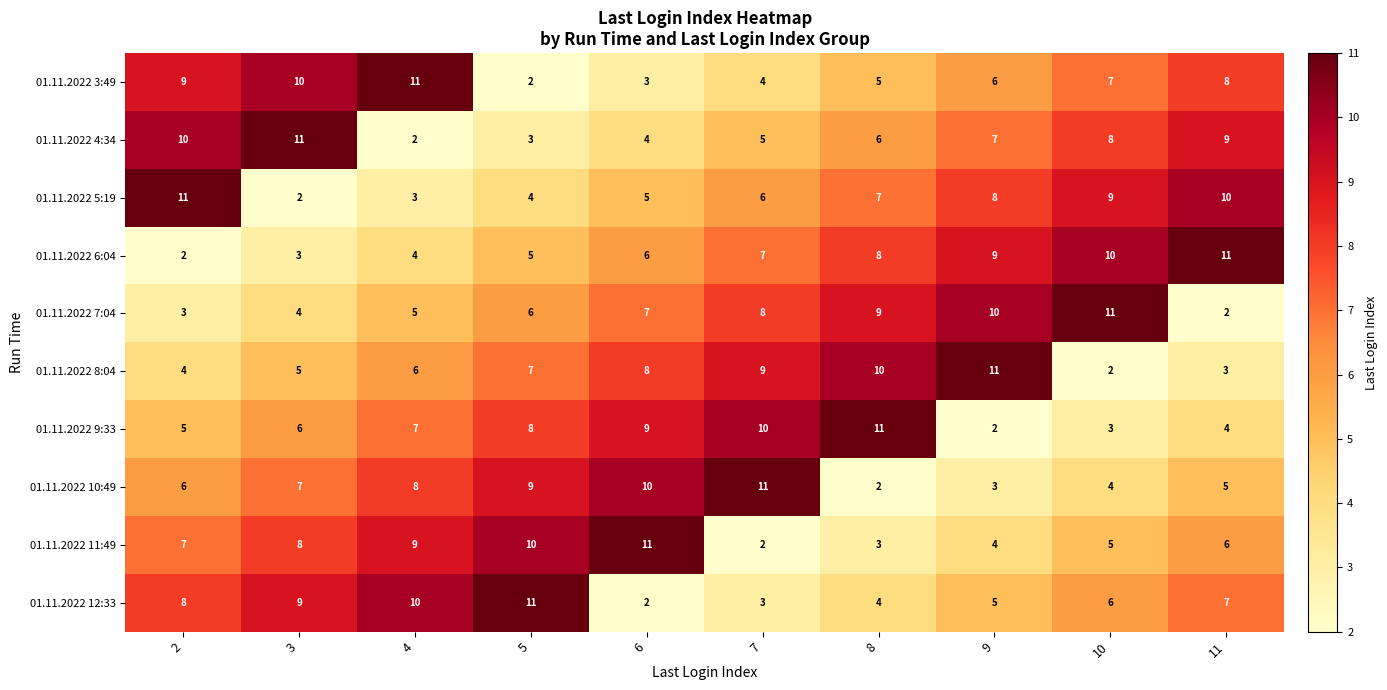

At 10, list the series in order from smallest to largest.

01.11.2022 8:04, 01.11.2022 9:33, 01.11.2022 10:49, 01.11.2022 11:49, 01.11.2022 12:33, 01.11.2022 3:49, 01.11.2022 4:34, 01.11.2022 5:19, 01.11.2022 6:04, 01.11.2022 7:04